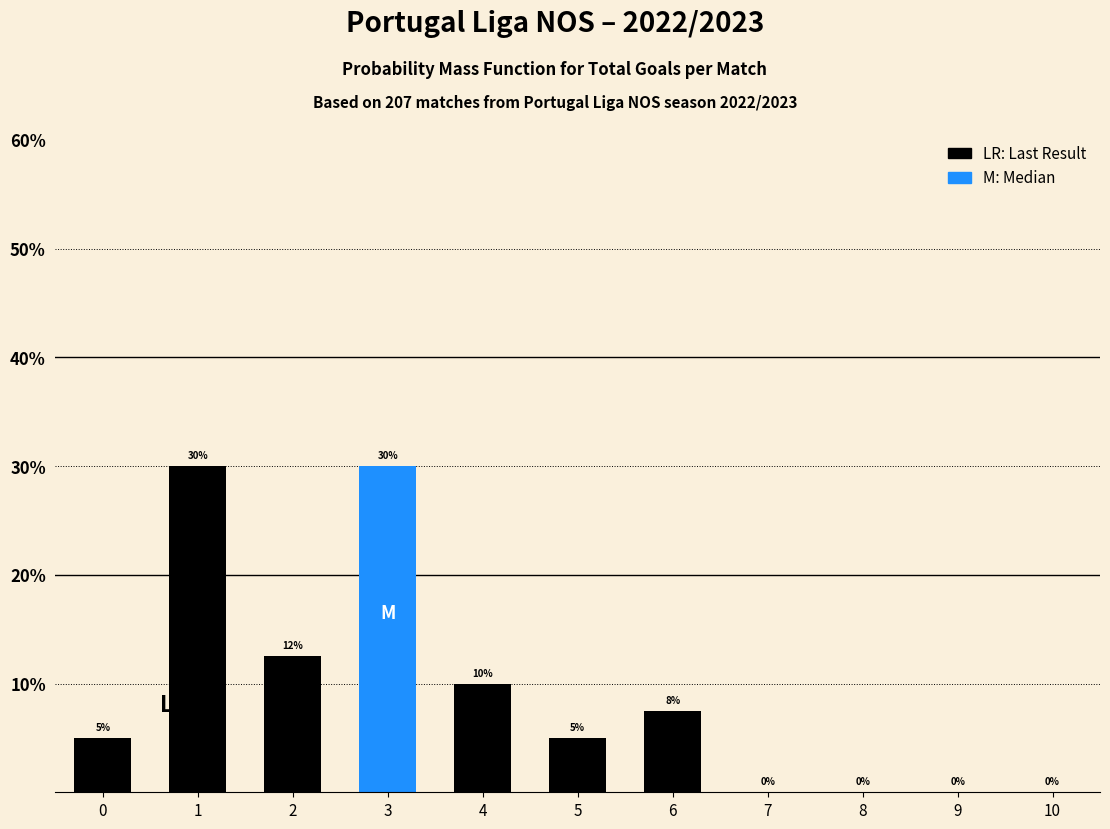

What is the sum of all values?

100.0